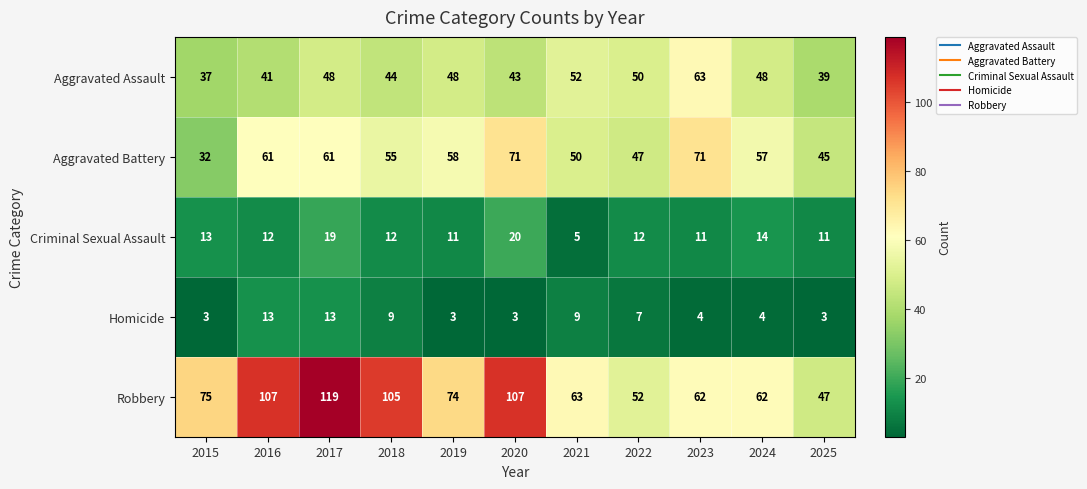

Between 2018 and 2023, which series saw the biggest shift?

Robbery